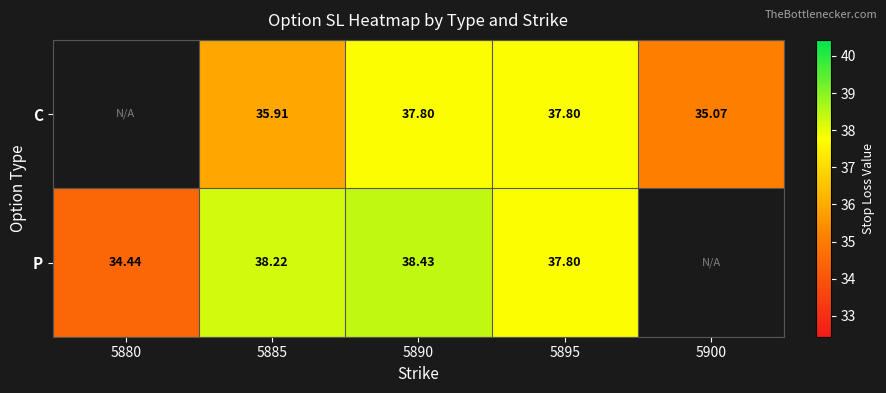

Rank the series at 5885 from highest to lowest value.

P, C